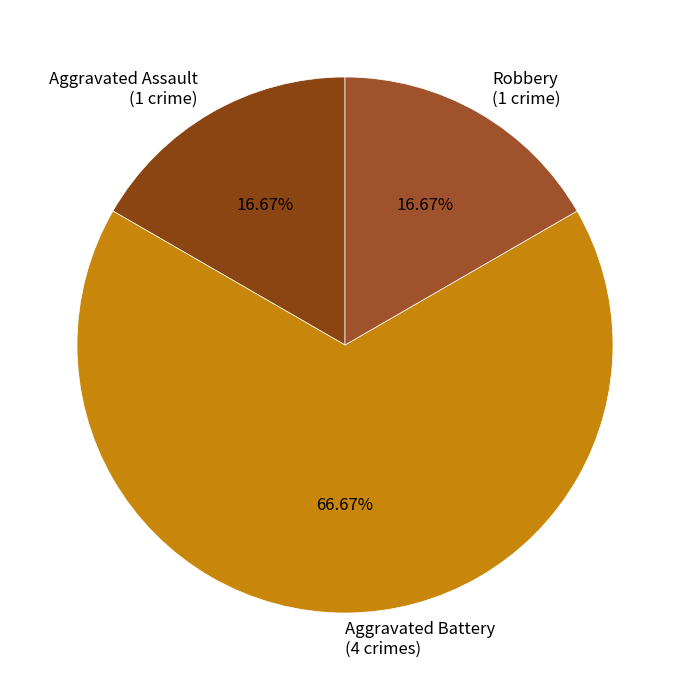

How much of the chart is everything except Aggravated Assault?

83.3%